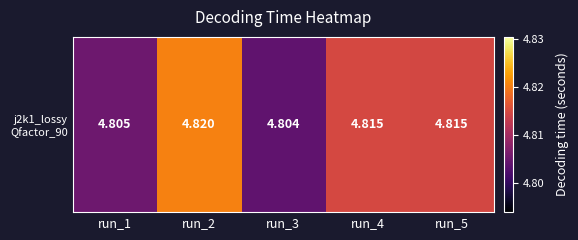

The chart shows a value of 4.8 at run_2. True or false?

True